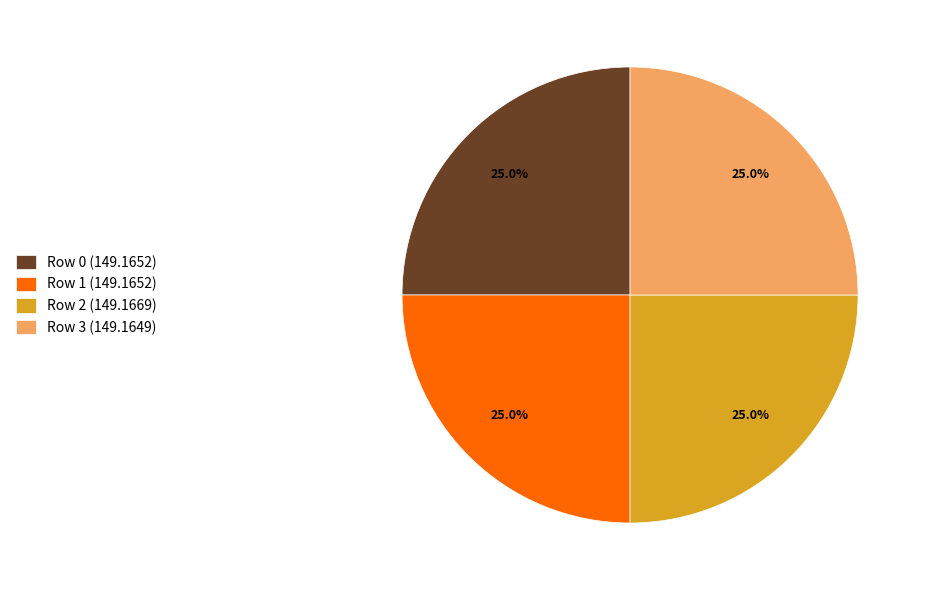

What percentage is NOT represented by Row 0 (149.1652)?

75.0%